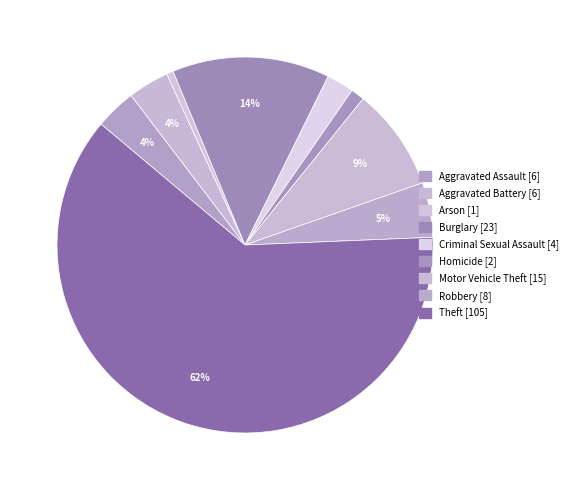

Count the number of slices in the pie.

9